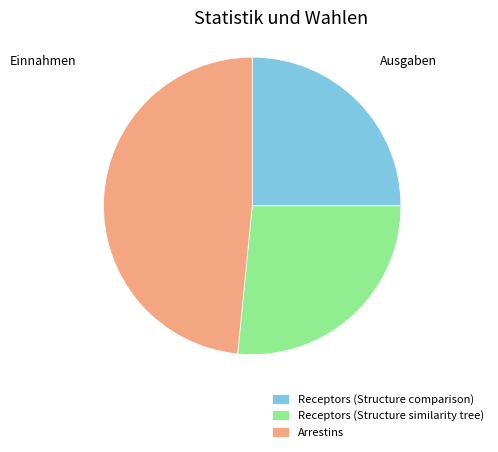

Which slice is the largest?

Arrestins